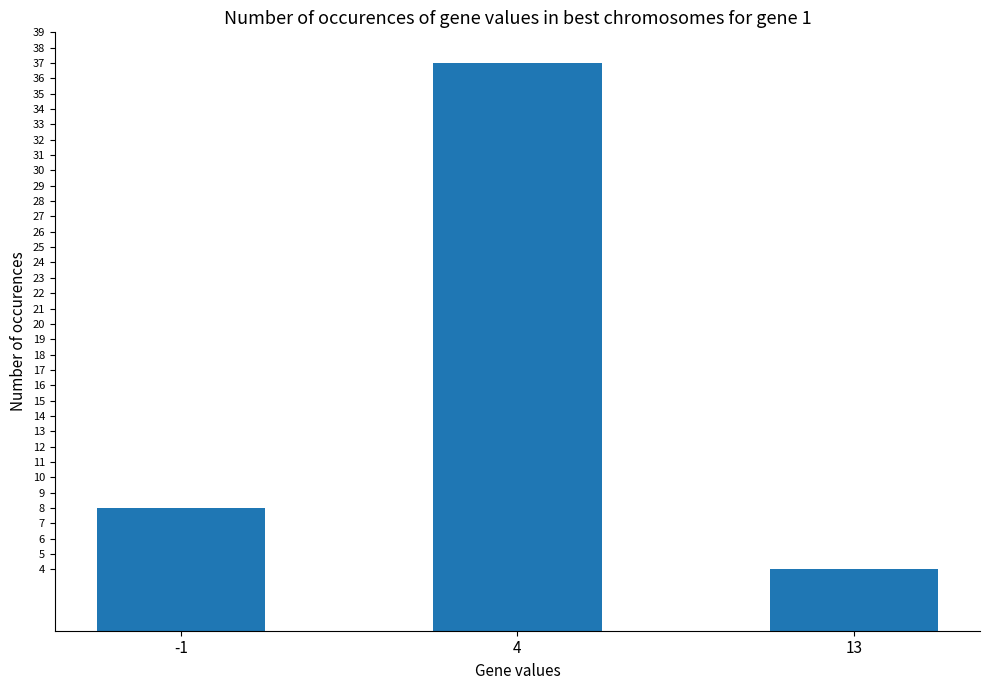

How many values are between 4 and 37?

3